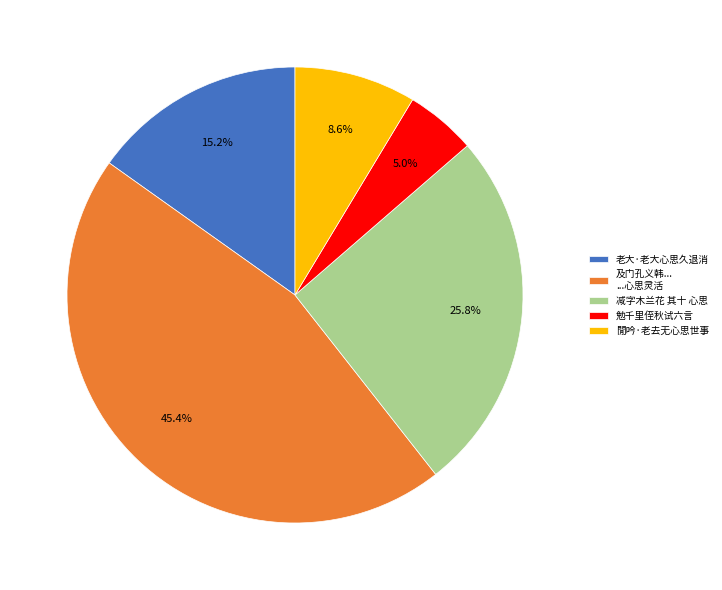

Rank the categories by value from lowest to highest.

勉千里侄秋试六言, 閒吟·老去无心思世事, 老大·老大心思久退消, 减字木兰花 其十 心思, 及门孔义韩... ...心思灵活